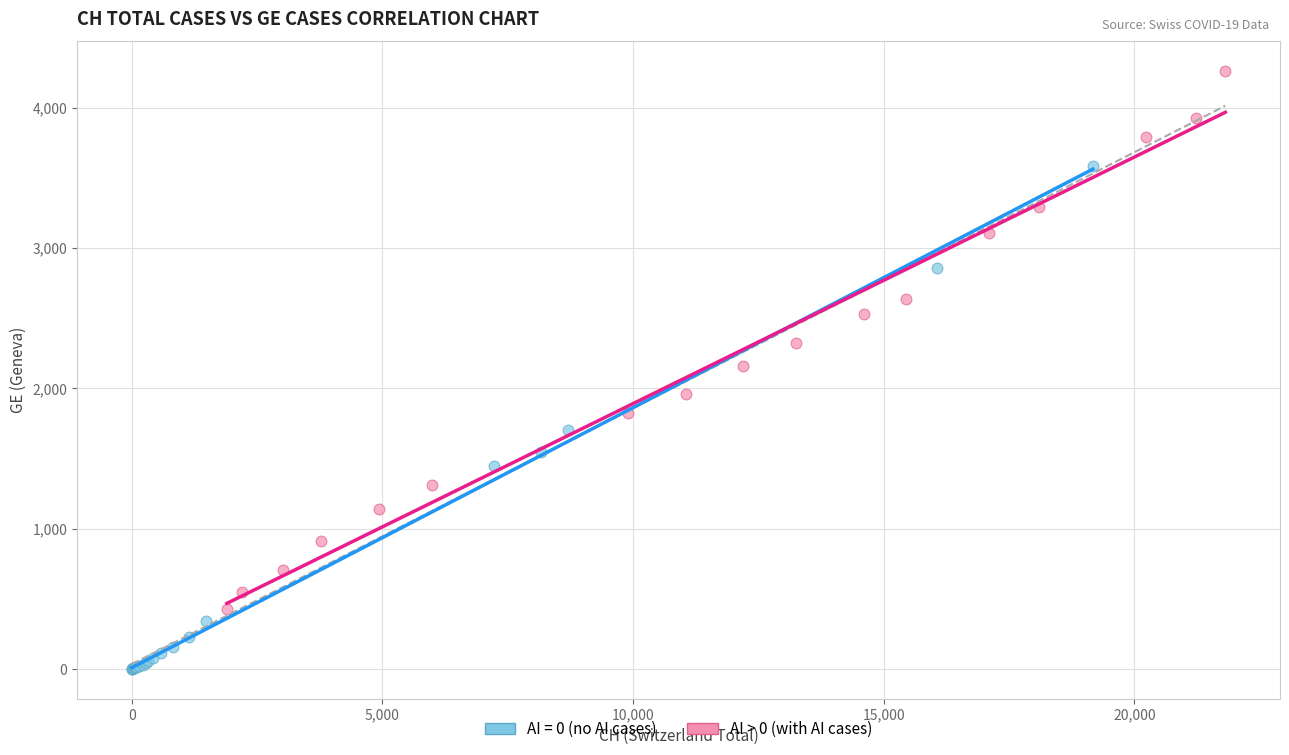

Which series has the widest spread of Y values?

AI > 0 (with AI cases)